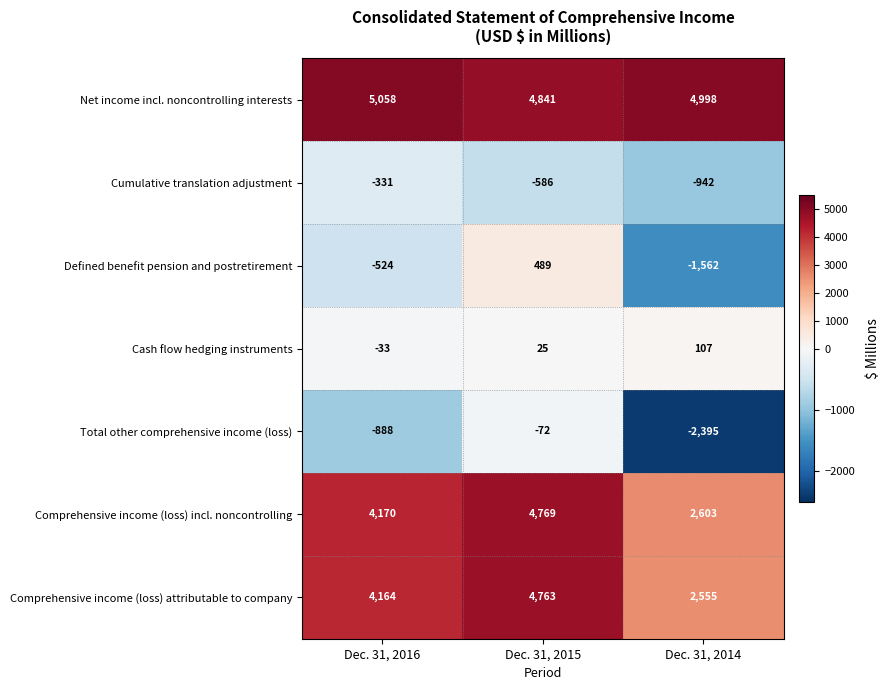

Which series has the largest total across all categories?

Net income incl. noncontrolling interests